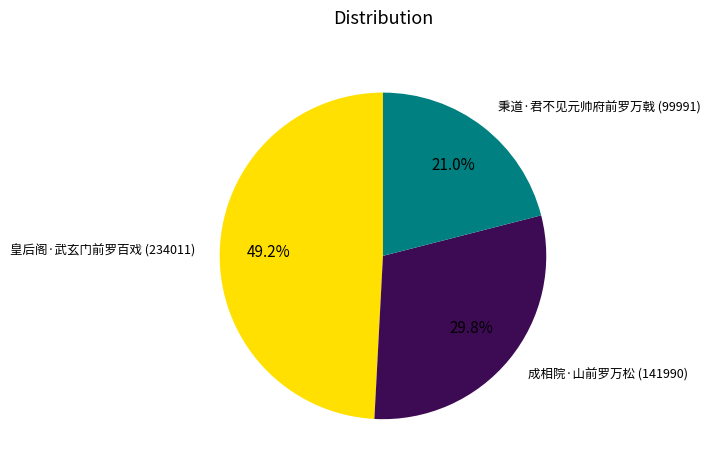

To the nearest percent, what is the average slice percentage?

33%